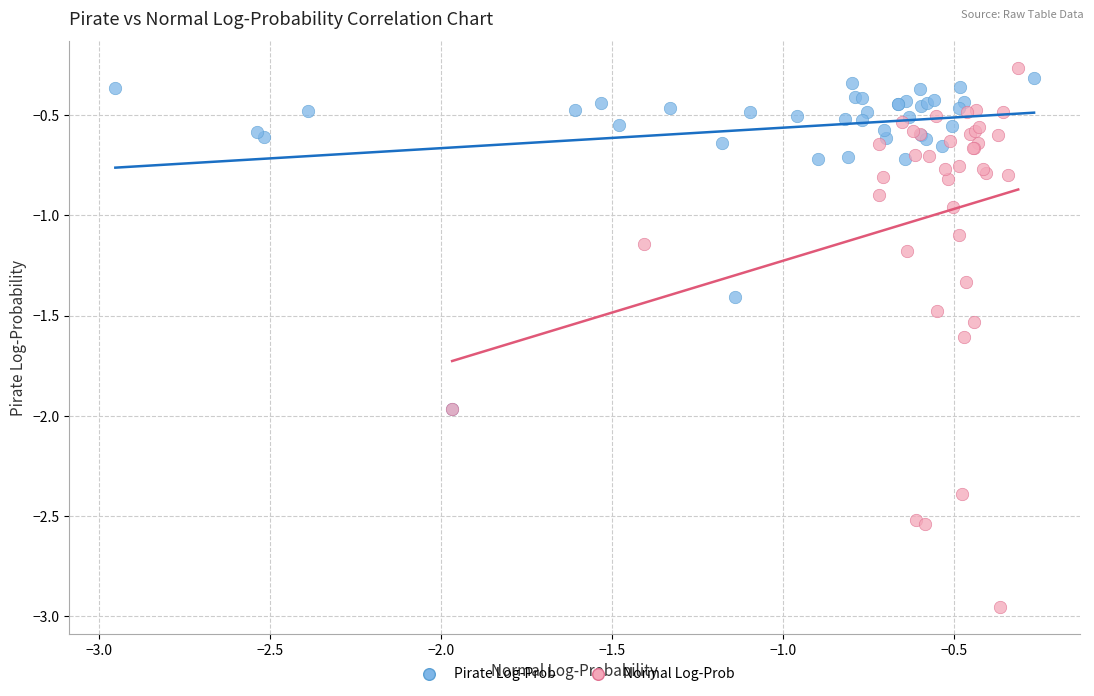

Which series reaches the minimum Y coordinate?

Normal Log-Prob